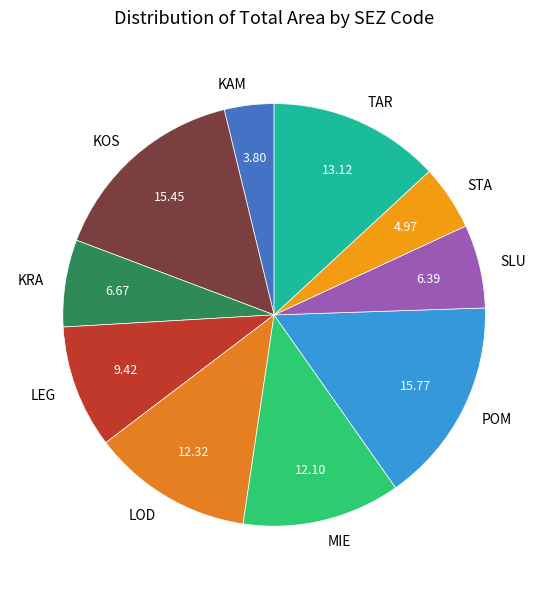

Does any single category account for the majority?

No